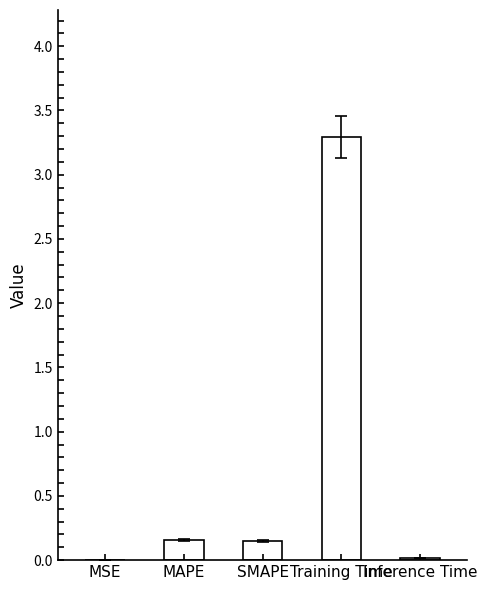

What is the sum of all values?

3.6